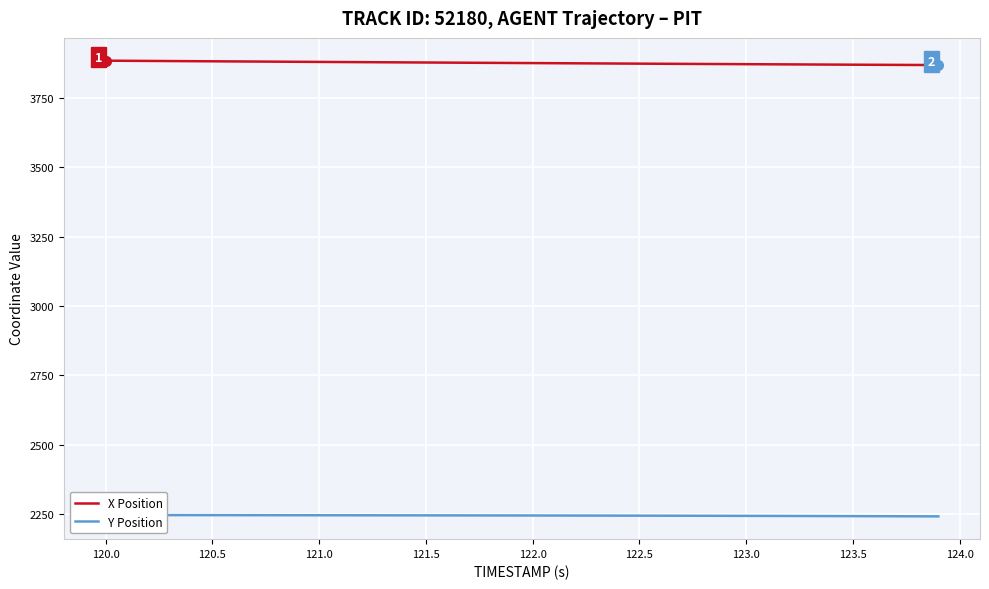

What is the value of the Y Position point at the 8th from the left?

2246.1